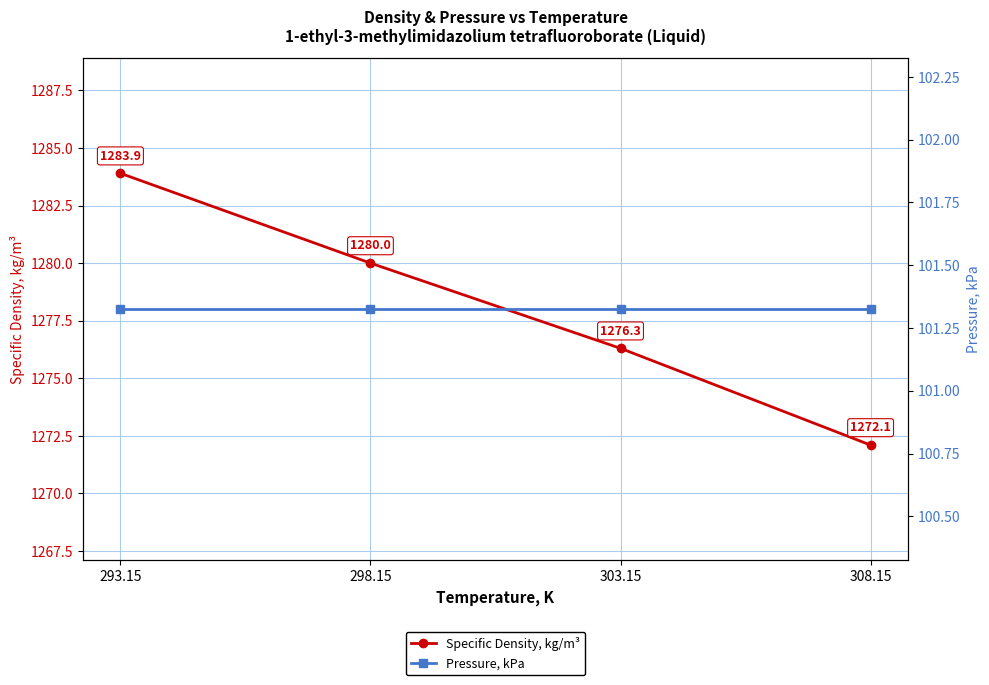

Rank the series at 308.15 from lowest to highest value.

Pressure, kPa, Specific Density, kg/m³